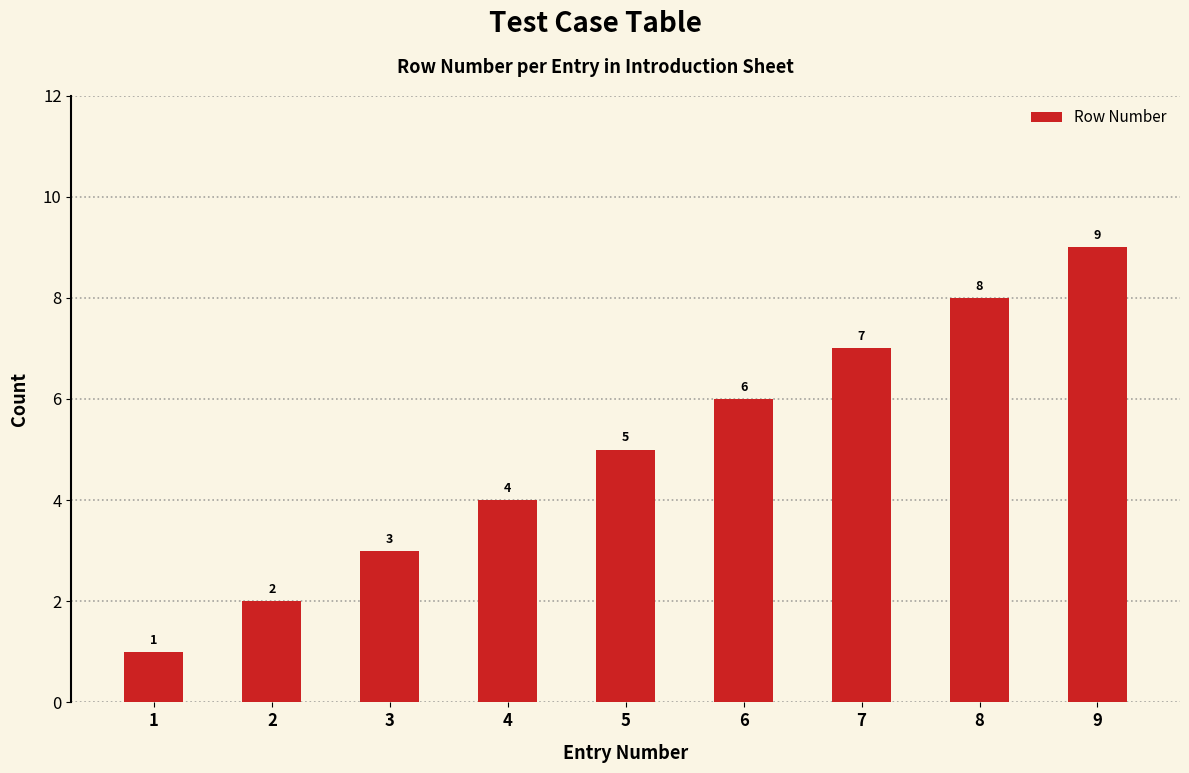

Which category has the highest value across all series?

9